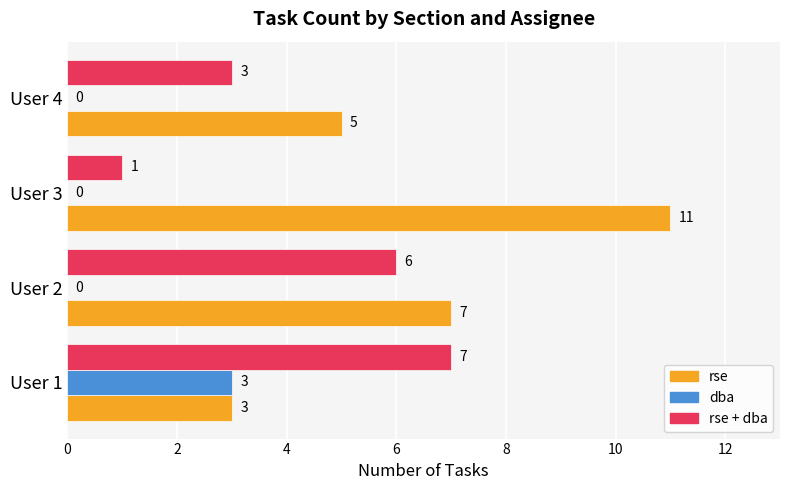

Which series has the largest total across all categories?

rse